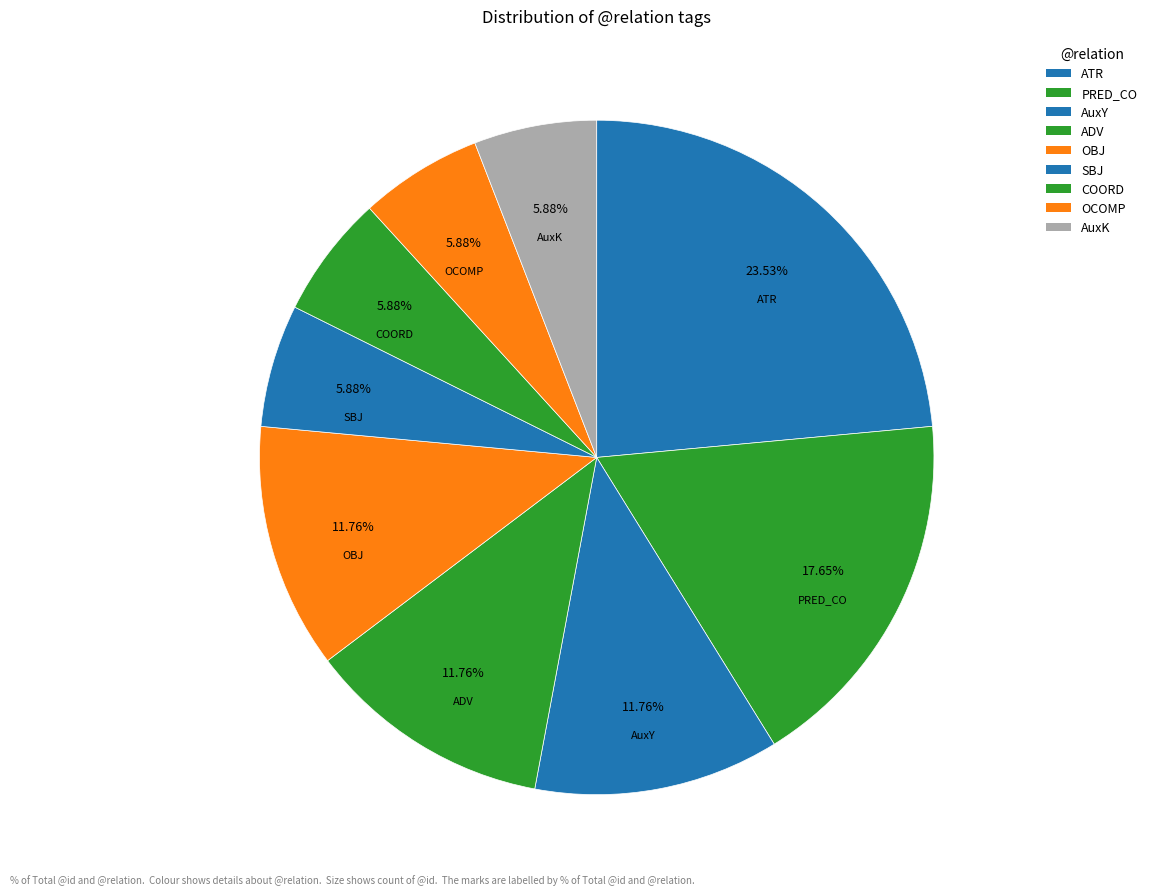

Is it true that OCOMP is 20% of the pie?

False